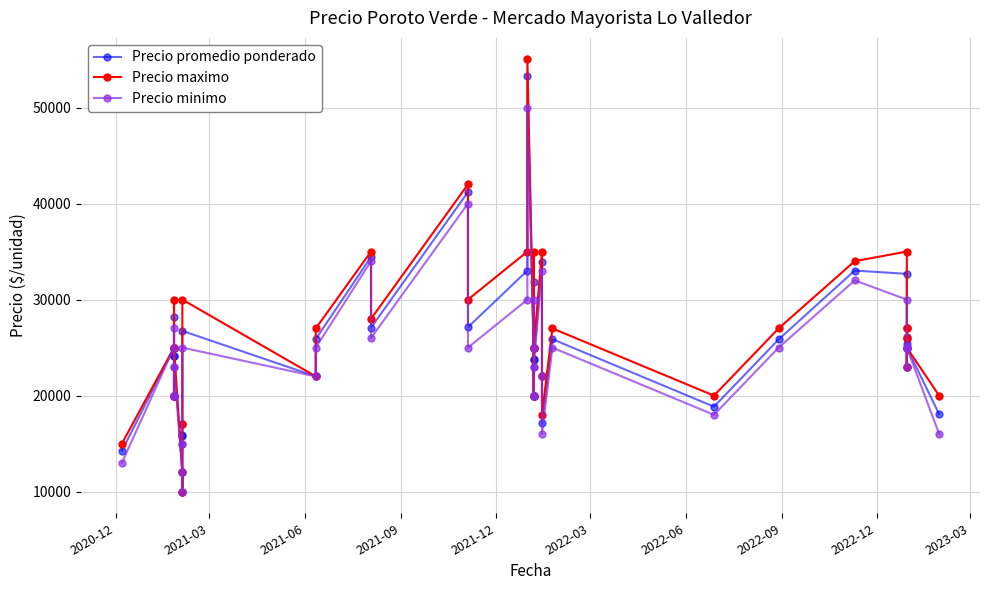

At how many categories does at least one series exceed 31372?

8